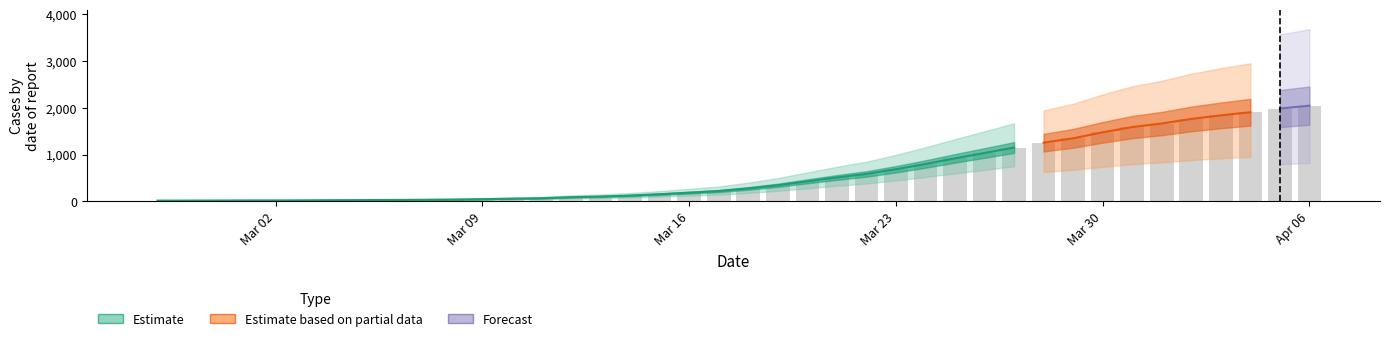

Is it true that the value at 2020-03-04 is 22?

True